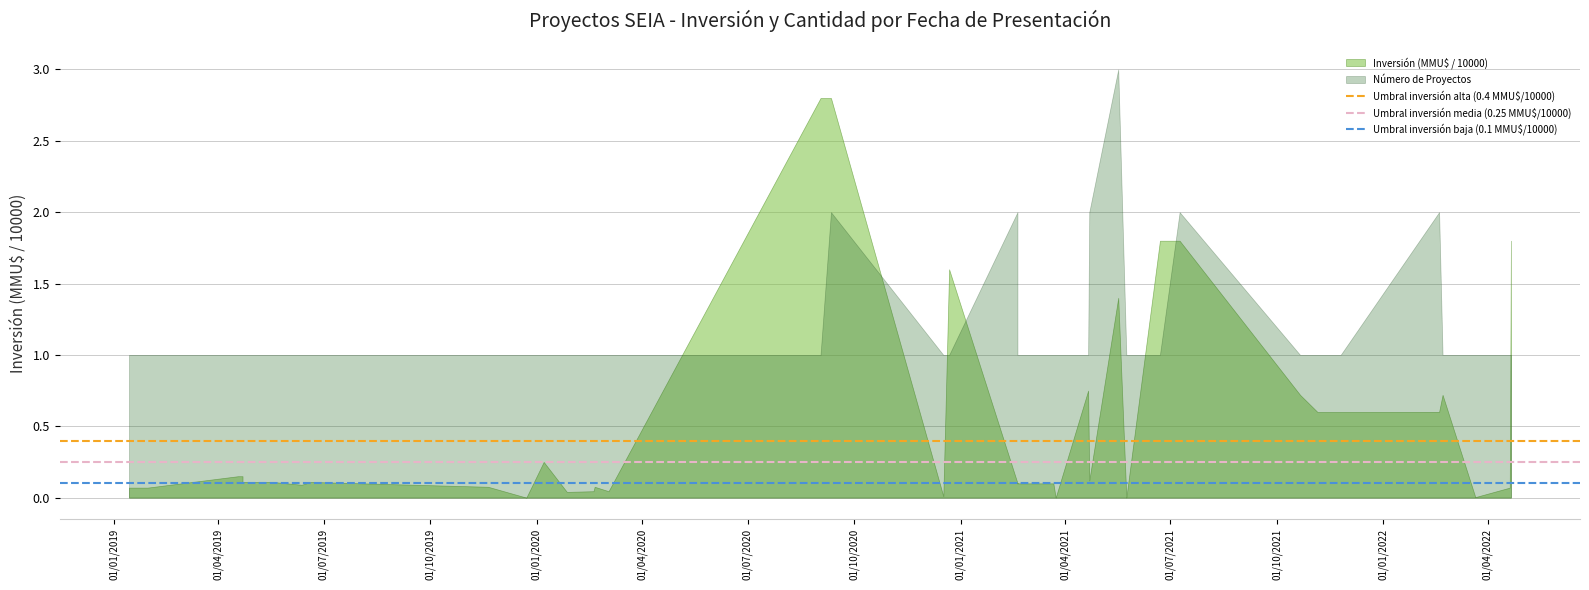

Which category has the highest value in the Umbral inversión media (0.25 MMU$/10000) series?

01/01/2019